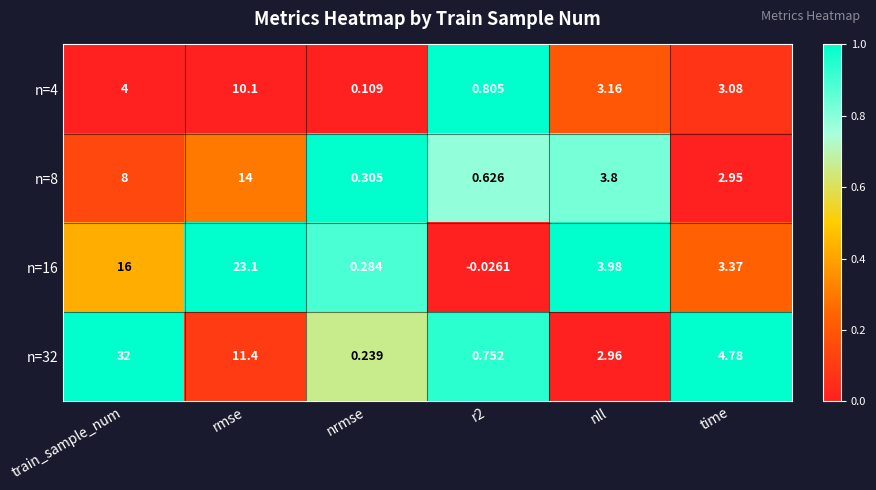

How many distinct data groups are displayed?

4